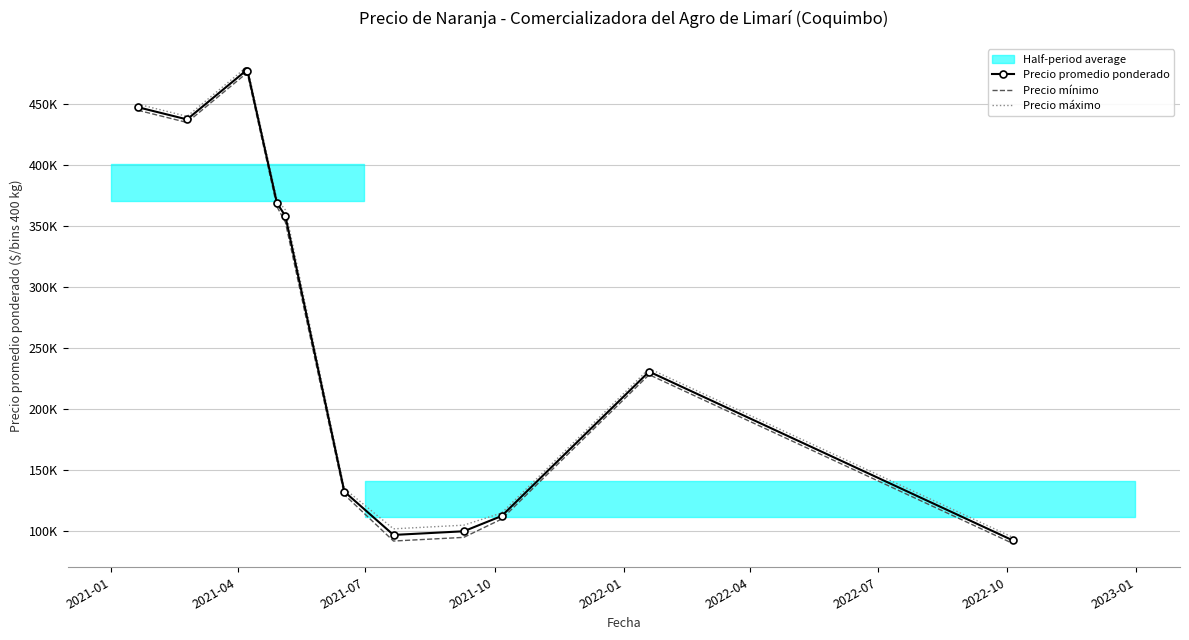

Which series has the widest spread of values?

Precio promedio ponderado